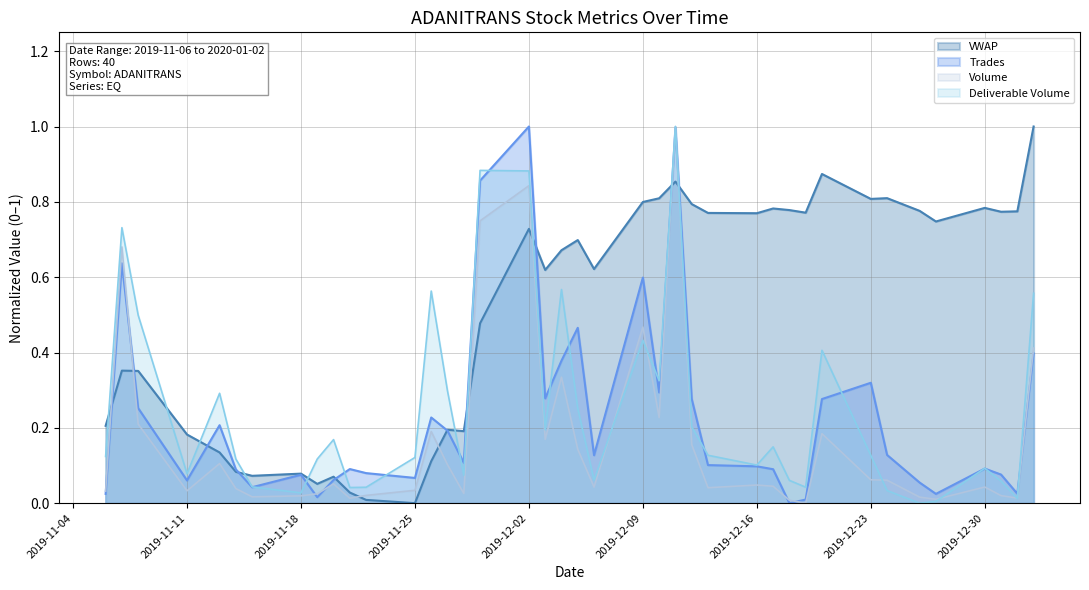

How many positive values does the Trades series have?

39